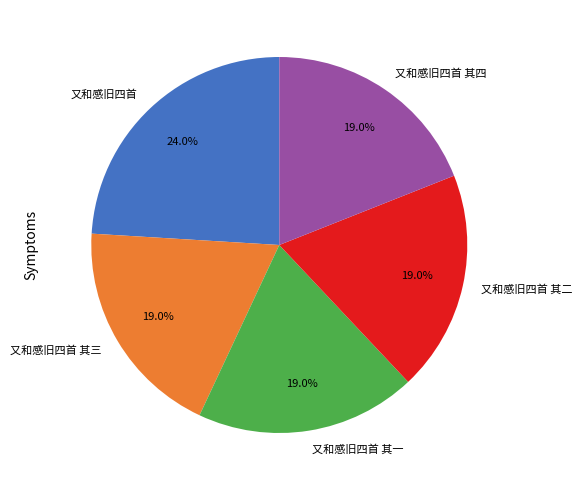

What percentage is NOT represented by 又和感旧四首 其三?

81.0%